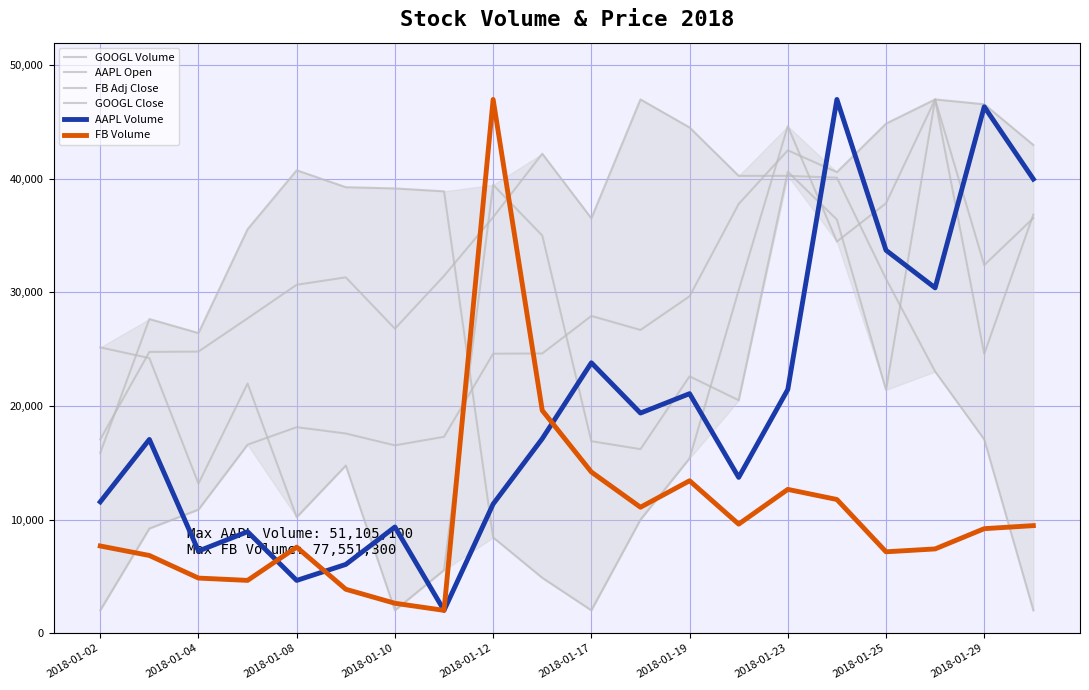

What is the value of the AAPL Volume point at the 15th from the left?

21451.7